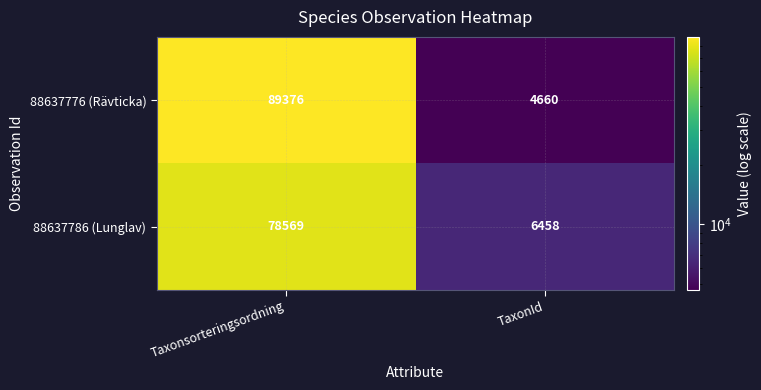

List the series in order of their peak value, lowest first.

88637786 (Lunglav), 88637776 (Rävticka)